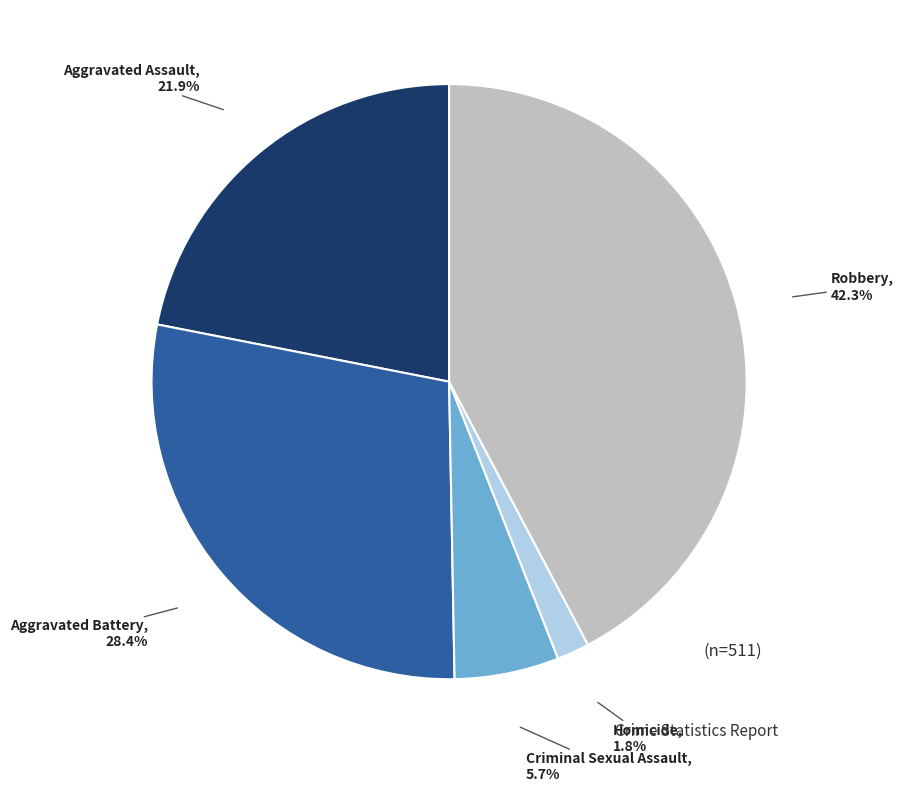

Which category has the biggest portion of the pie?

Robbery